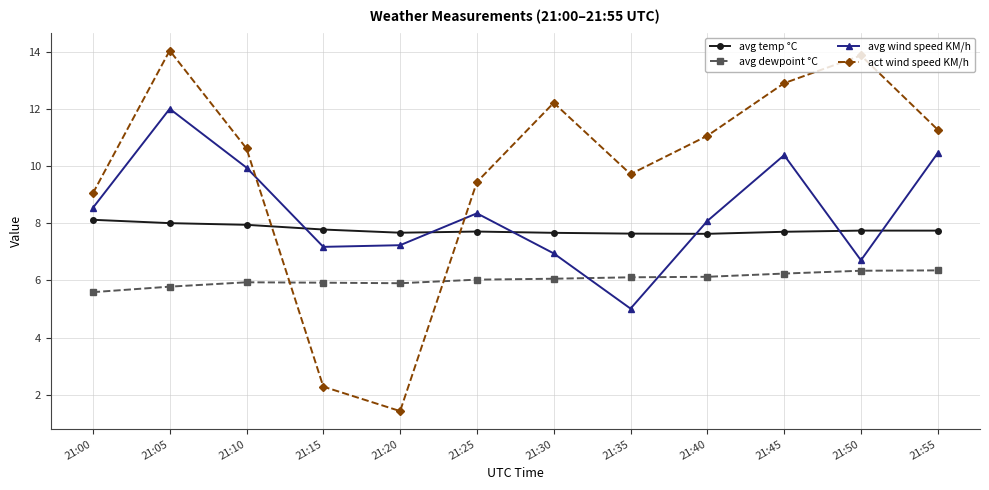

What is the difference between the highest and lowest values at 21:05?

8.3